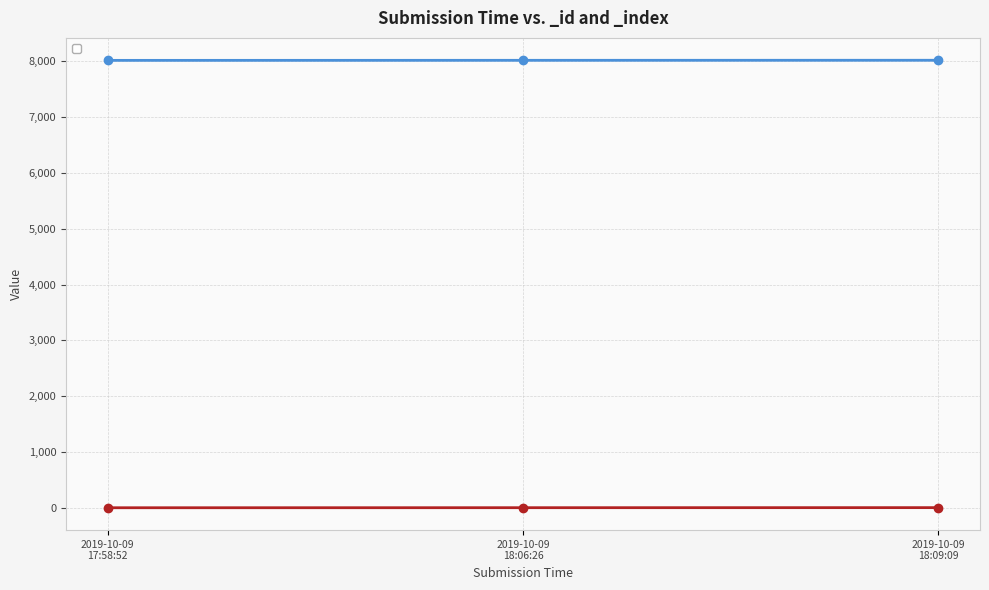

Reading right to left, transcribe all the data shown in this chart.

_id: 8018	8017	8016
_index: 3	2	1